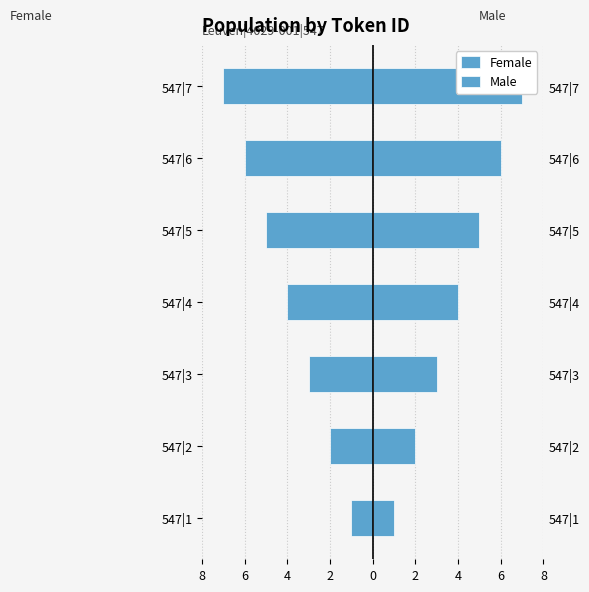

At how many categories does at least one series exceed -2?

7